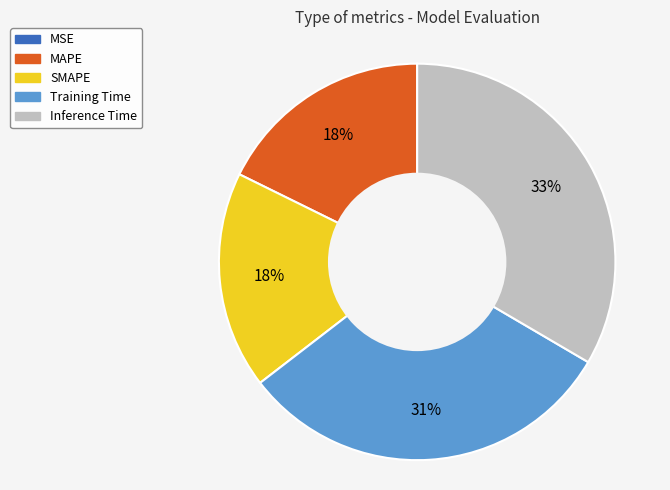

Is it true that Inference Time is 20% of the pie?

False